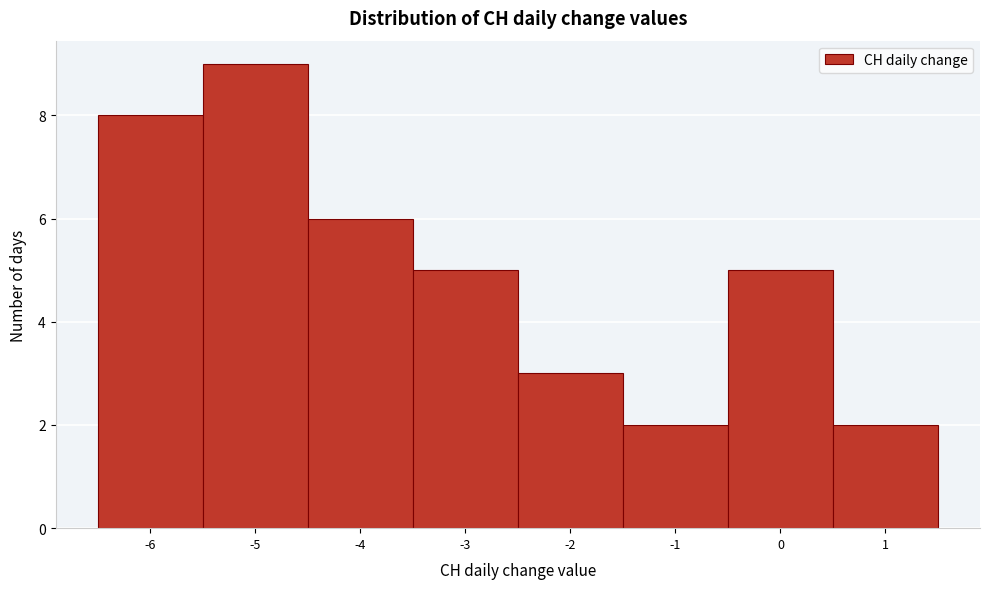

Reading left to right, transcribe this chart: for each bar, give the range it covers on the x-axis and its height. The values are not printed on the chart, so give them approximately, as read against the axis.

-6.5 to -5.5: 8
-5.5 to -4.5: 9
-4.5 to -3.5: 6
-3.5 to -2.5: 5
-2.5 to -1.5: 3
-1.5 to -0.5: 2
-0.5 to 0.5: 5
0.5 to 1.5: 2